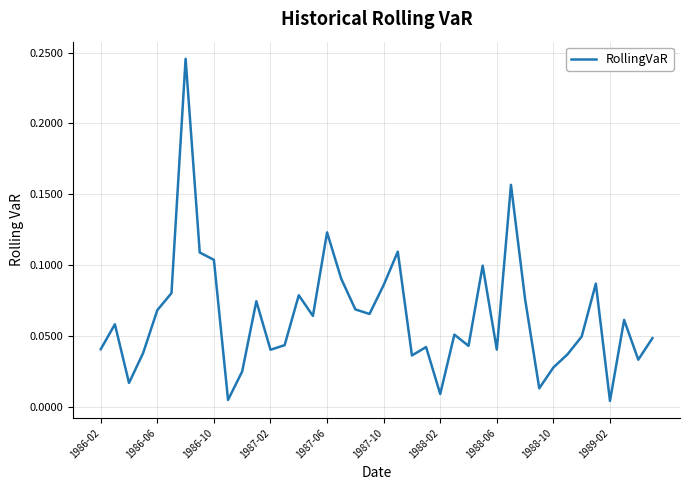

How many lines are shown in the chart?

1